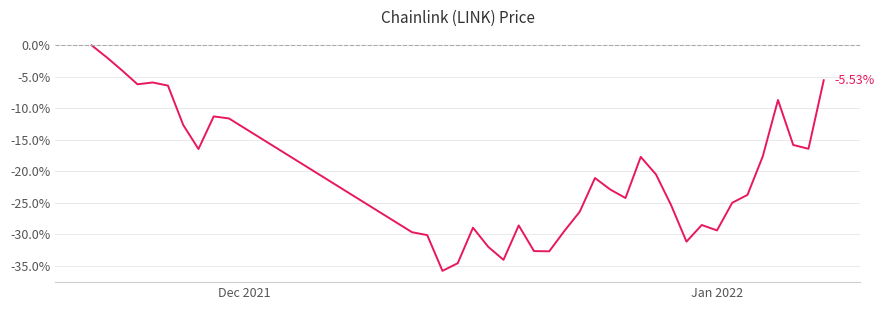

How many lines are shown in the chart?

1